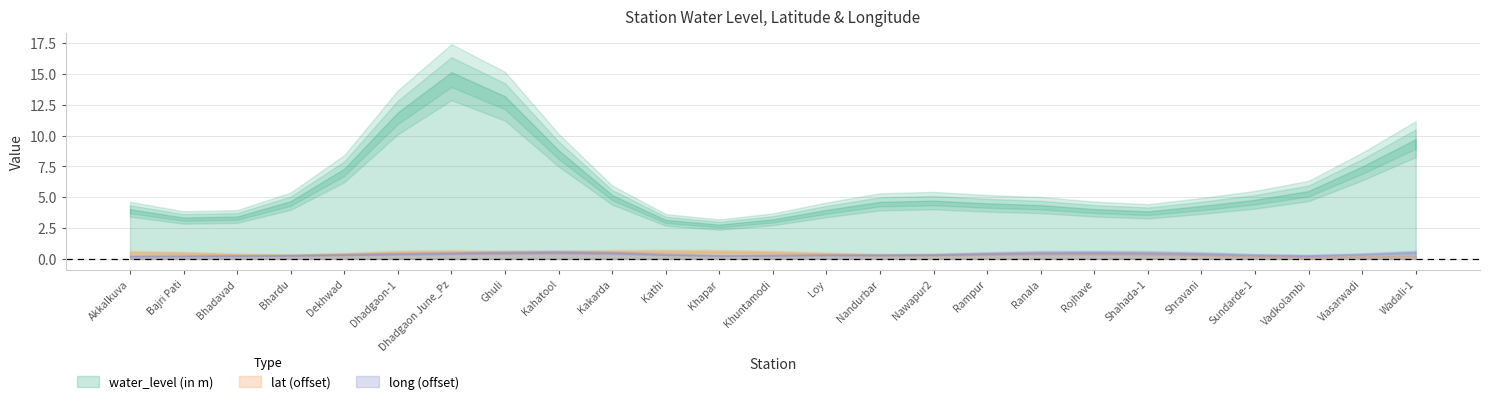

How many distinct data groups are displayed?

3